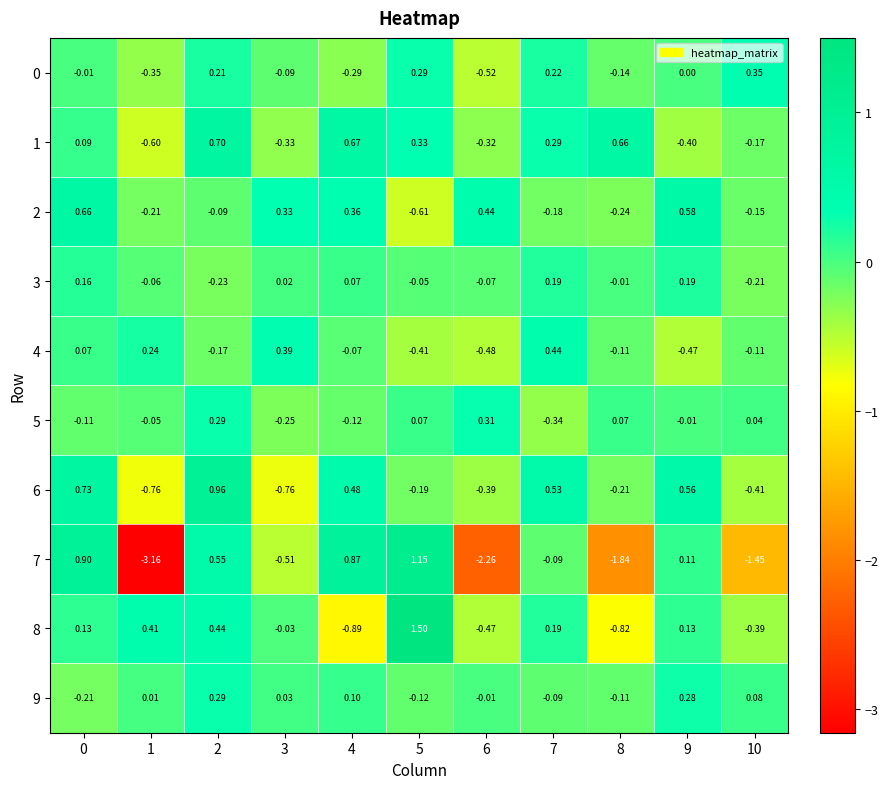

Is the value of 0 at 8 greater than the value of 9 at 9?

No